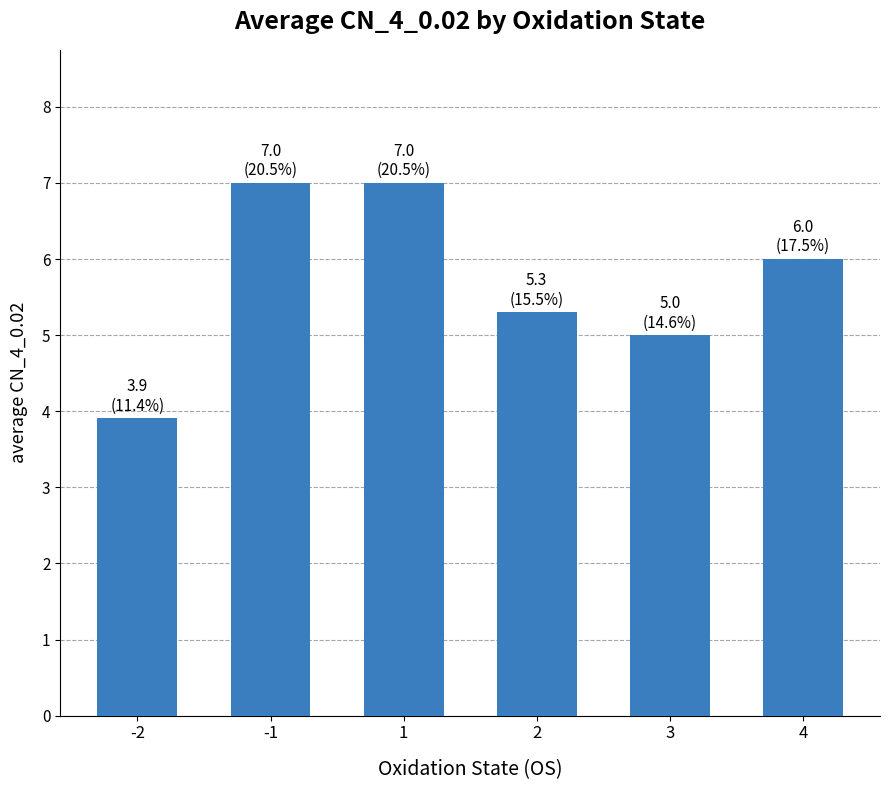

True or false: the data shows 5.5 at -2.

False